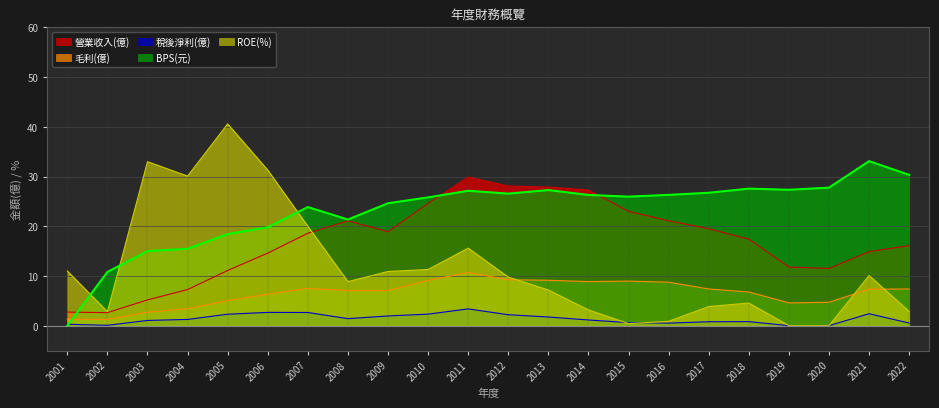

What is the total value across all series at 2017?

58.3